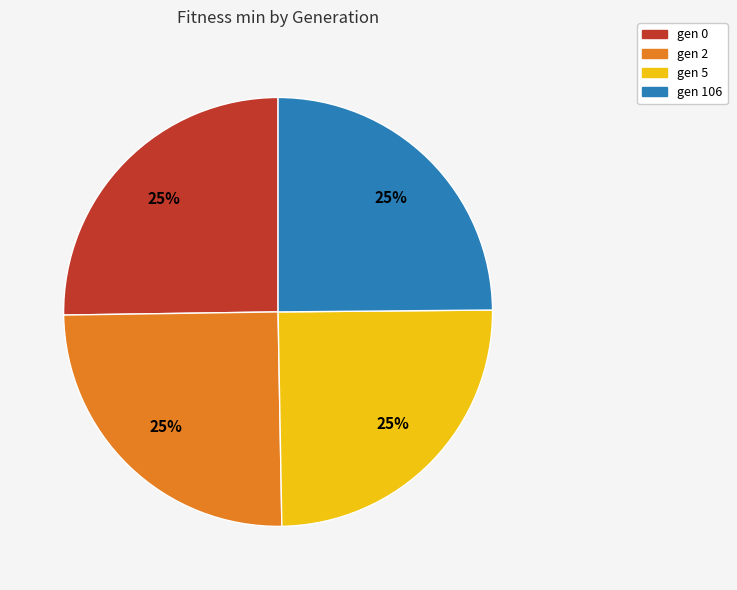

To the nearest percent, what portion does gen 106 represent?

25%